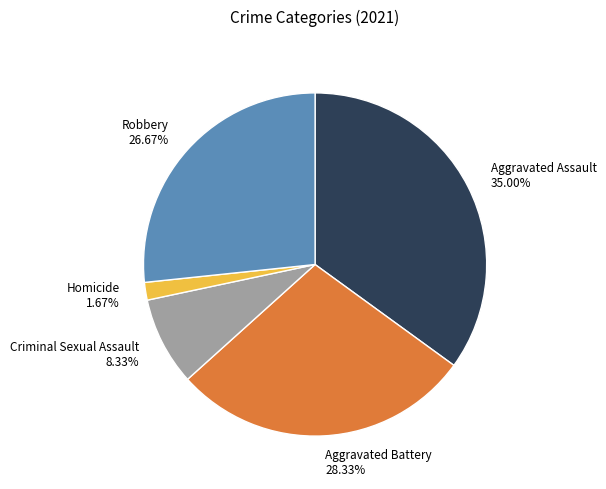

What is the ratio of the value at Robbery to the value at Criminal Sexual Assault?

3.2